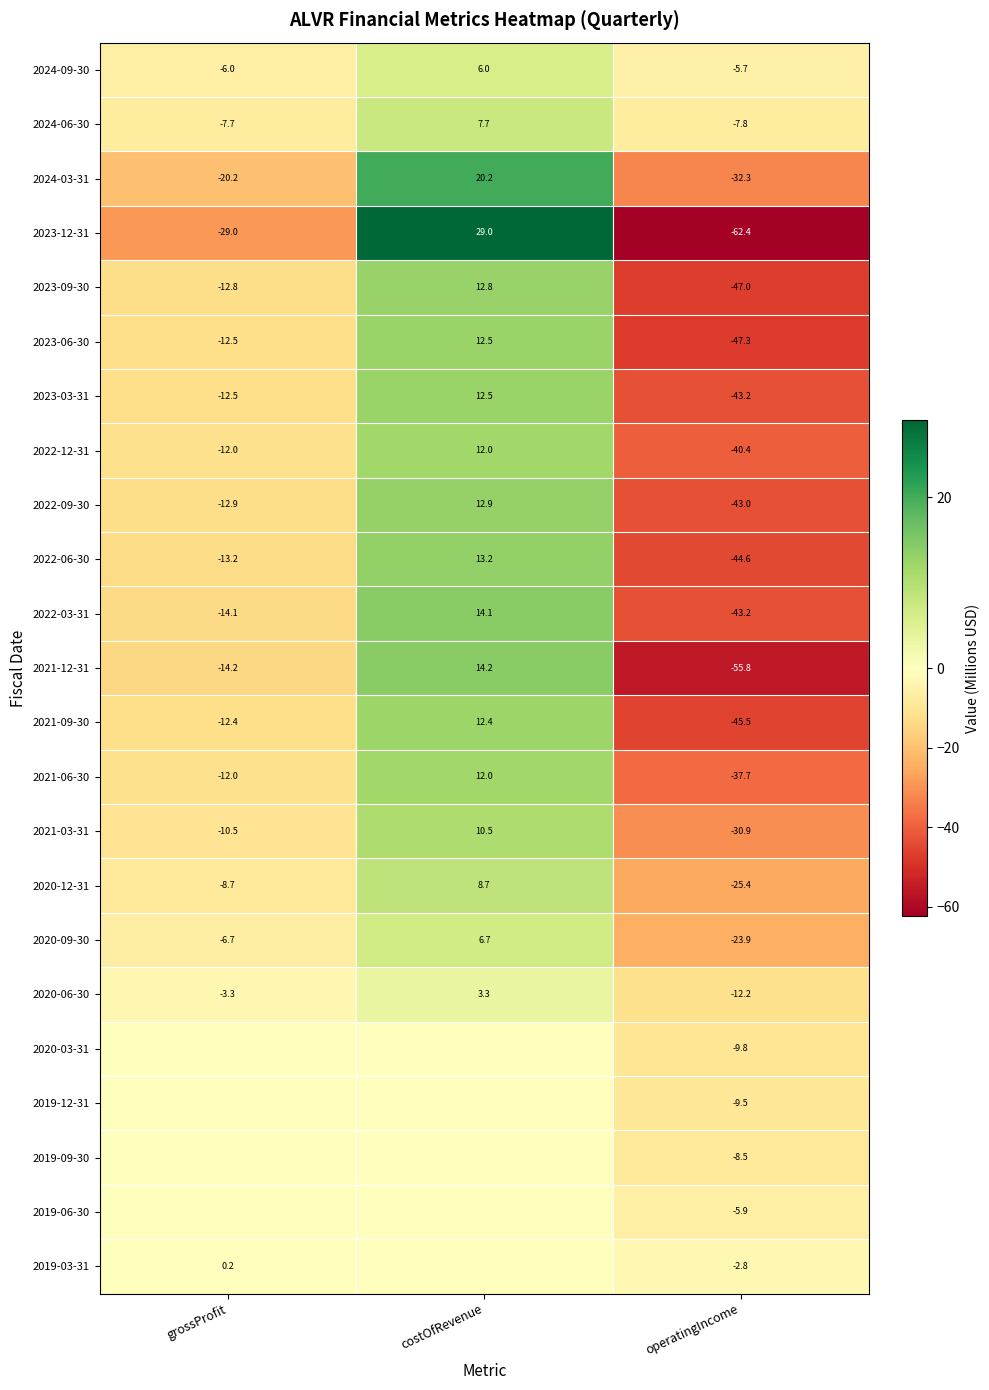

Where is 2021-06-30 nearest to the value -12?

grossProfit